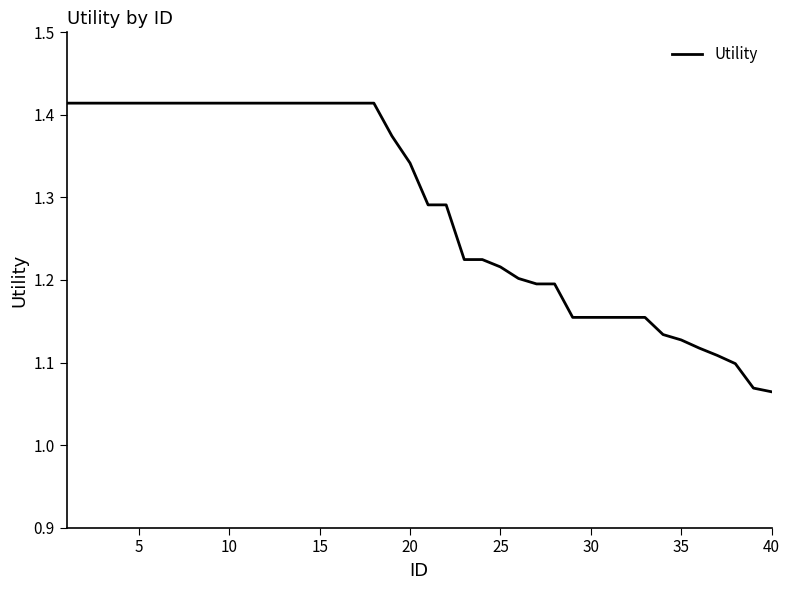

What is the difference between the maximum and minimum values?

0.3